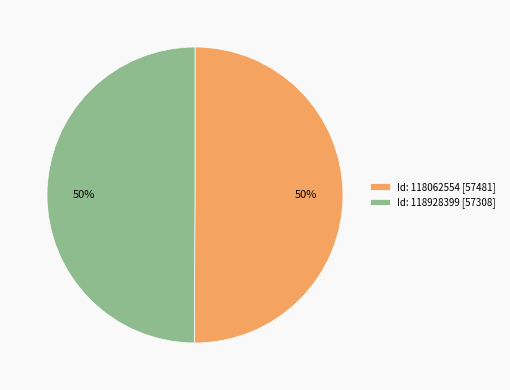

To the nearest percent, what is the average slice percentage?

50%